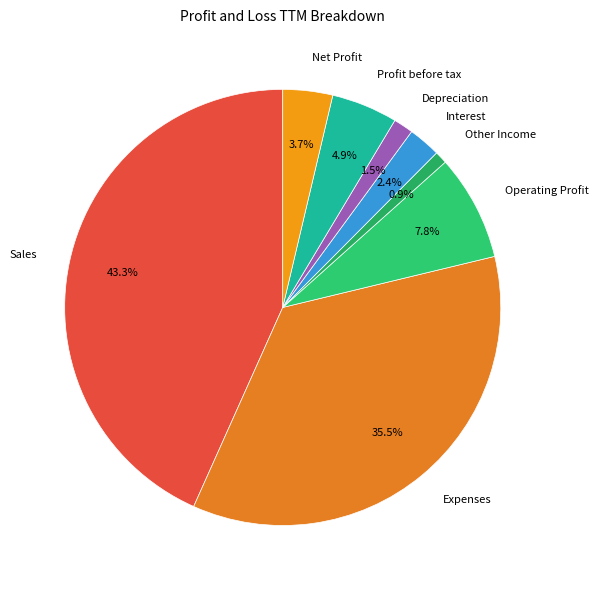

How many slices are in this pie chart?

8